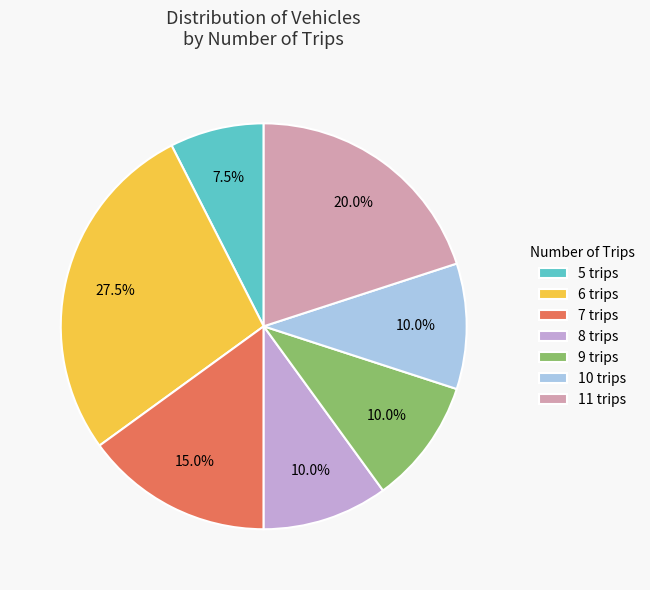

Is there any slice that represents more than half of the pie?

No